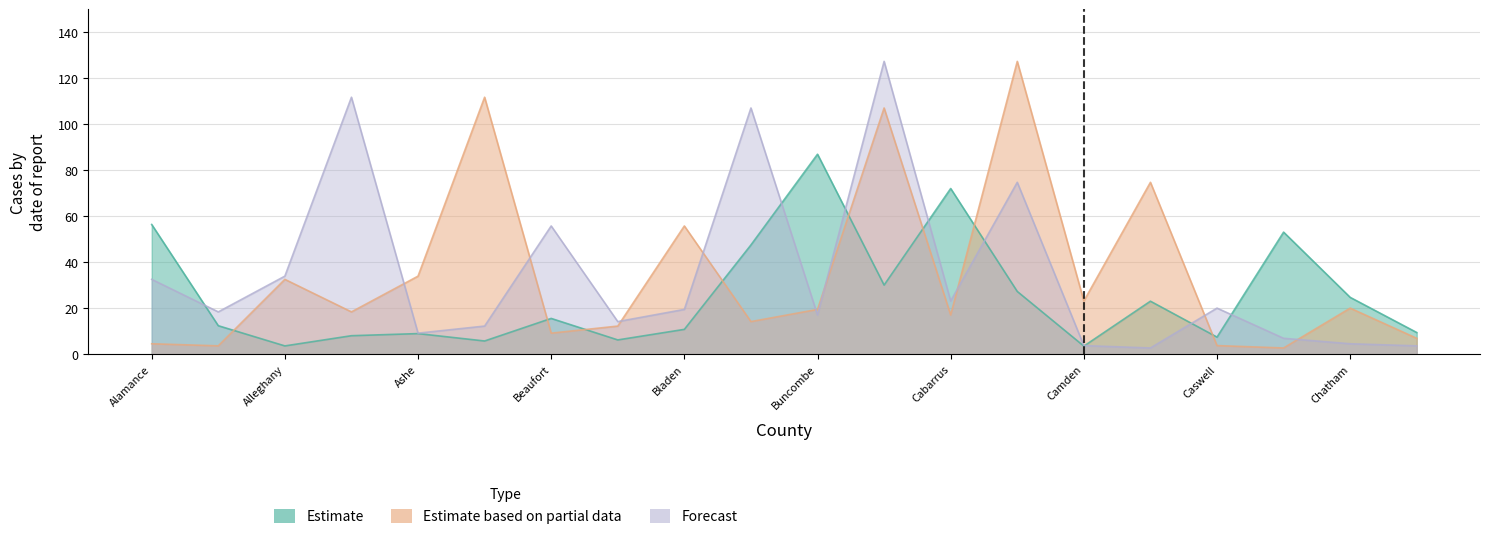

True or false: Forecast has more than 0 points higher than both neighbors.

True